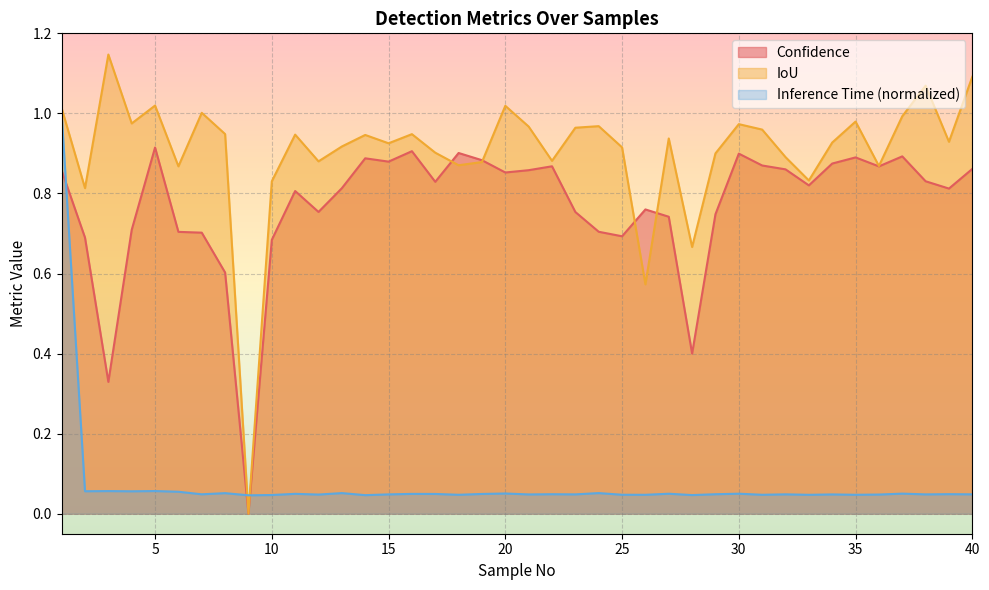

What is the value of the Confidence point at the 24th from the left?

0.7